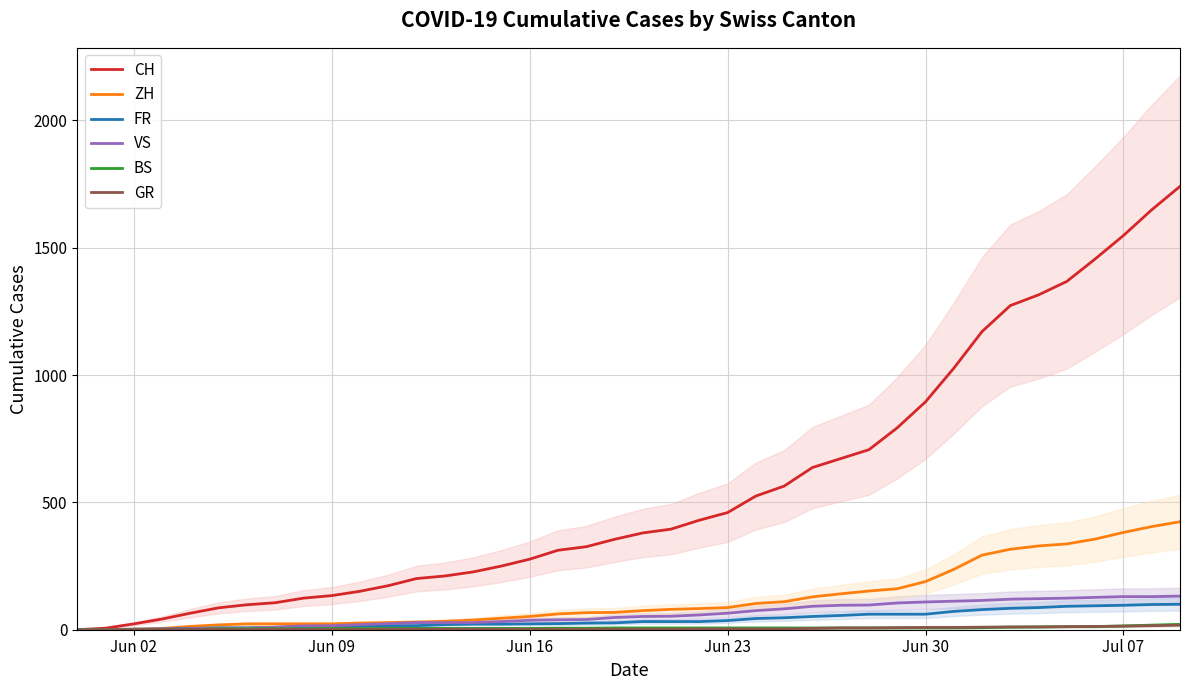

Which series has the widest spread of values?

CH